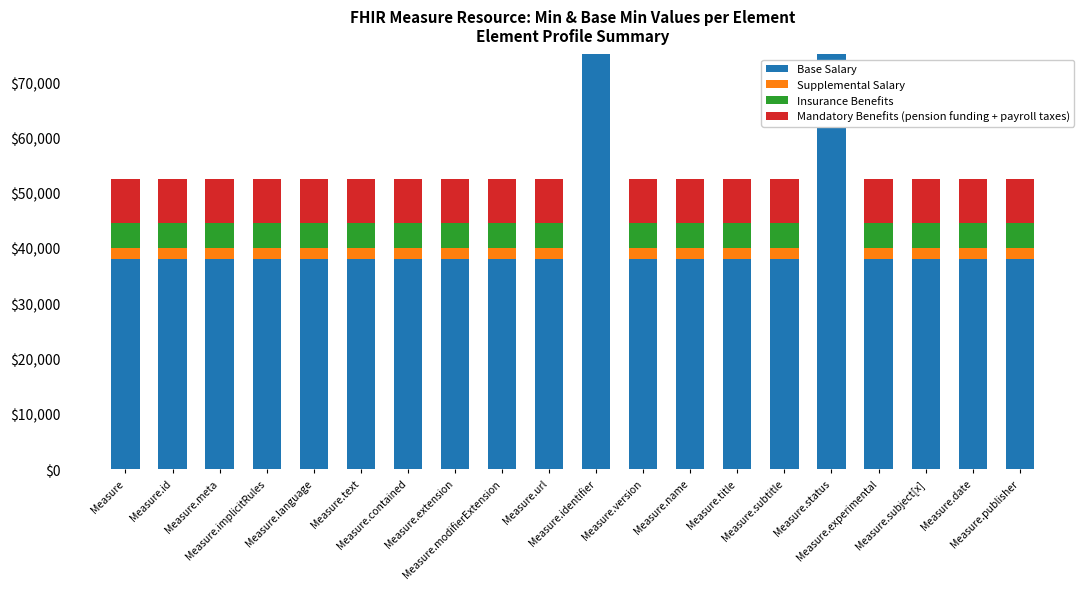

What is the difference between the Mandatory Benefits (pension funding + payroll taxes) values at Measure.language and Measure.identifier?

1000